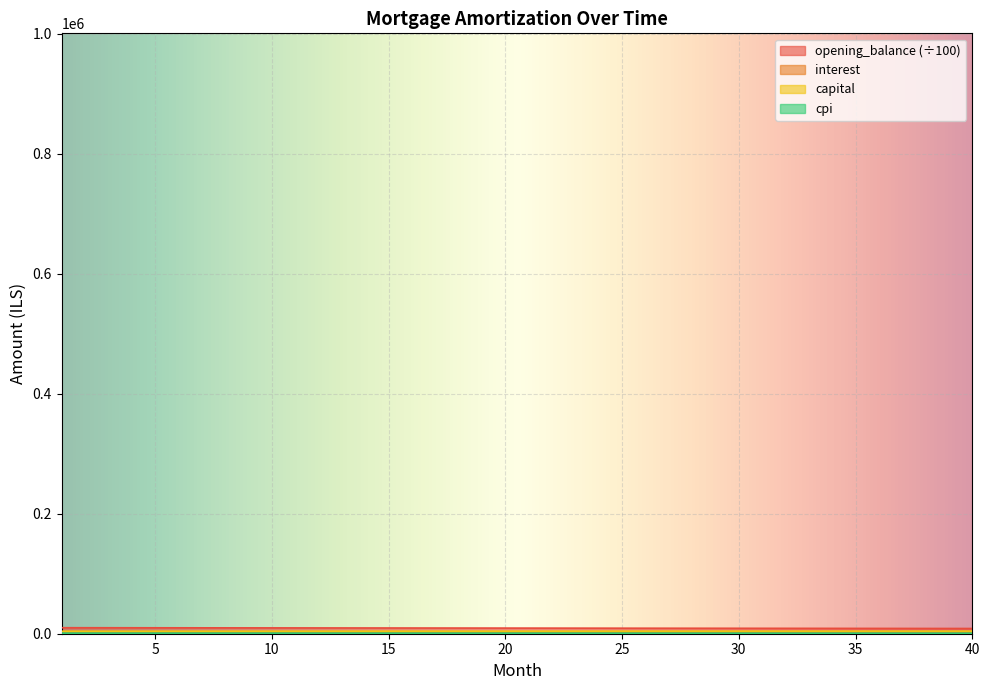

How many lines are shown in the chart?

4